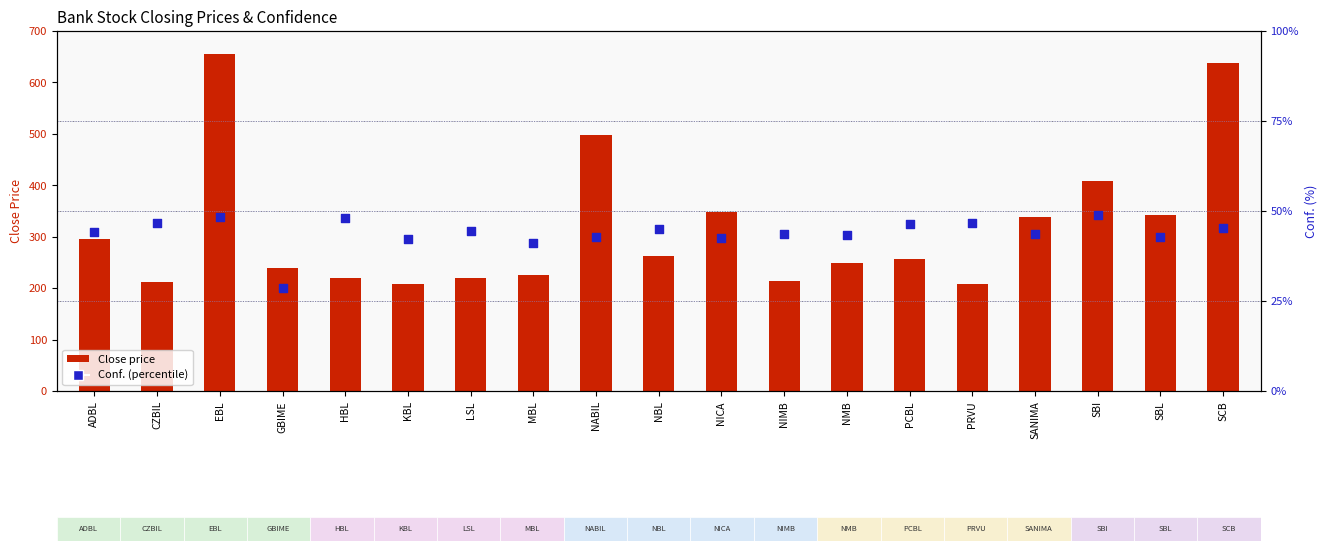

At which category is the sum across all series the highest?

EBL